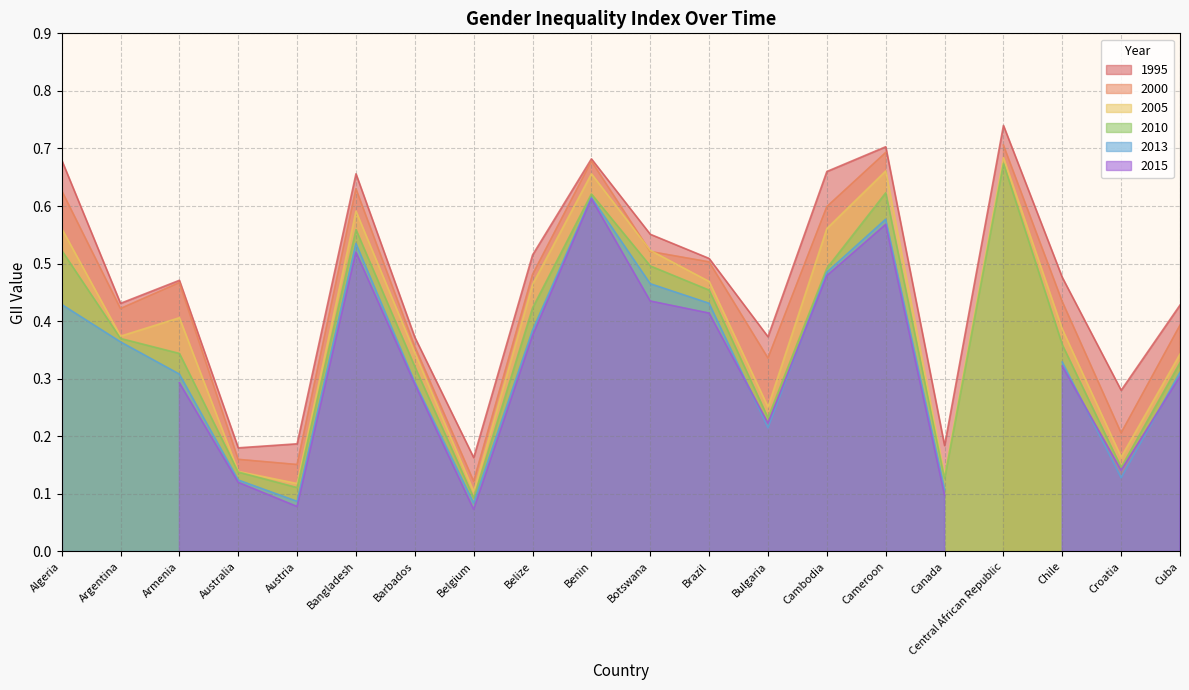

What value does the 2005 series have at Brazil?

0.5